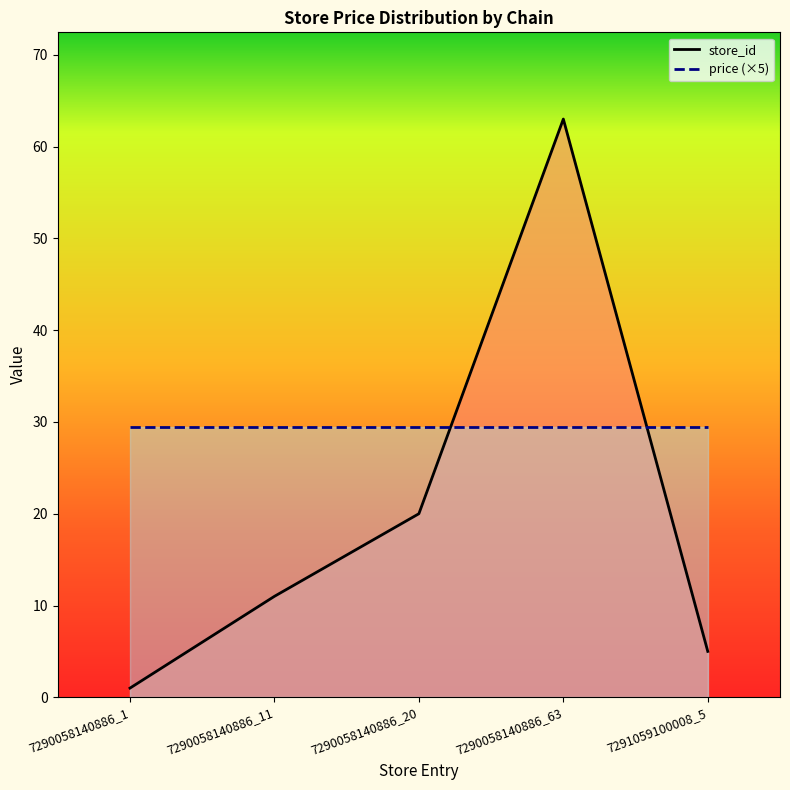

Where is the first local maximum?

7290058140886_63